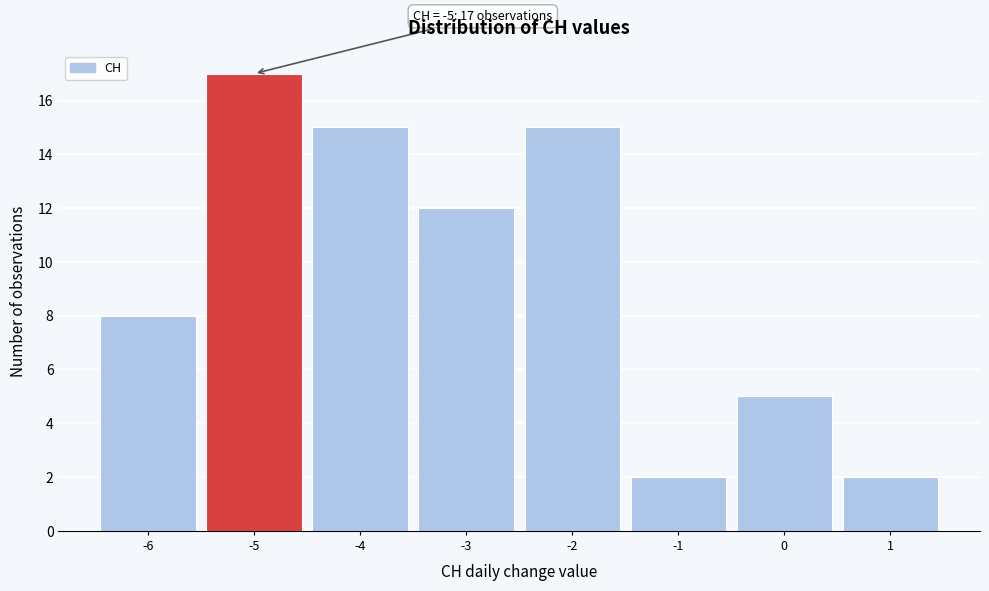

Over which range of the x-axis is the bar tallest?

-5.5 to -4.5